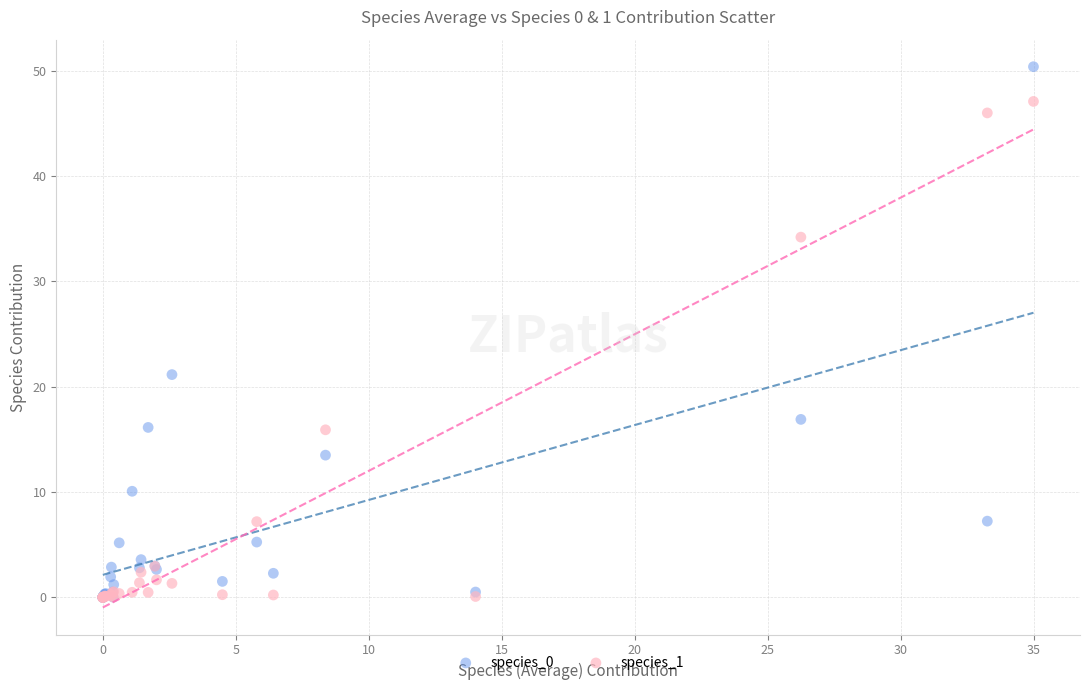

Across all series, what Y value is closest to 25?

21.2